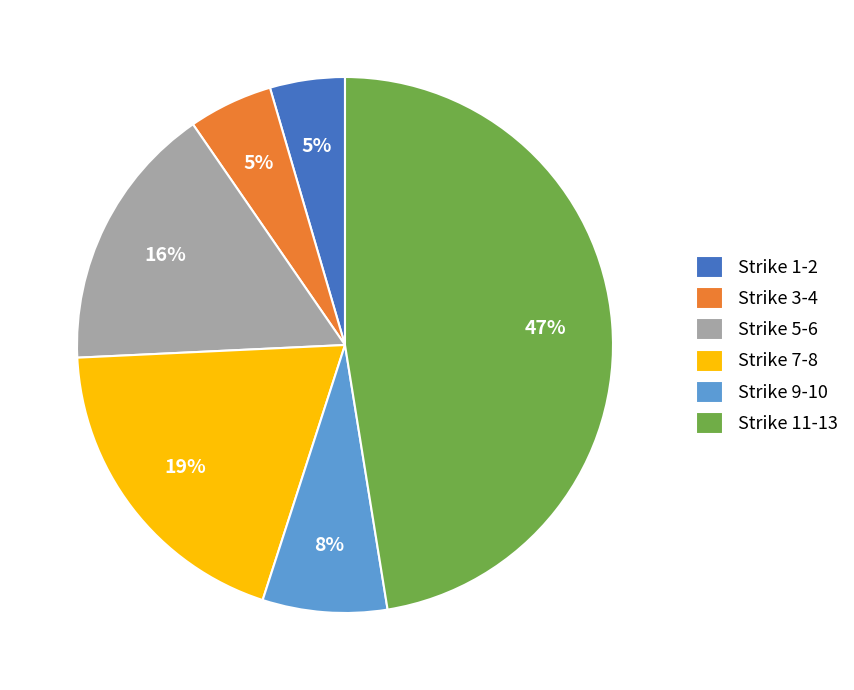

What is the largest slice in the pie chart?

Strike 11-13